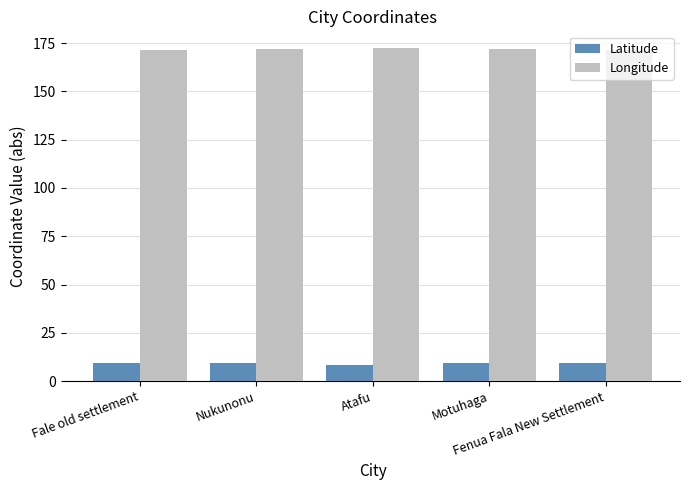

Rank the series at Nukunonu from lowest to highest value.

Latitude, Longitude